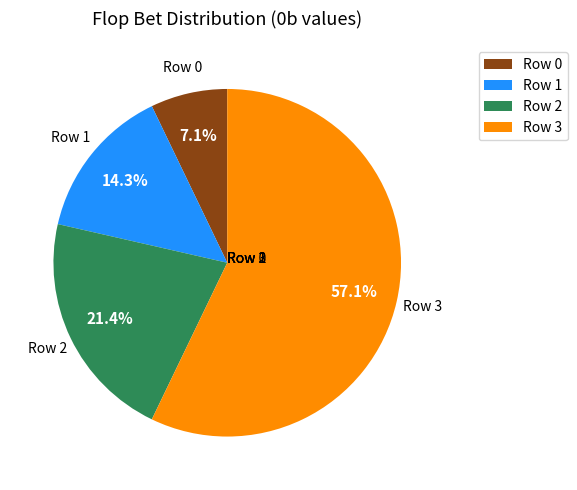

The Row 0 slice represents 7% of the pie. True or false?

True